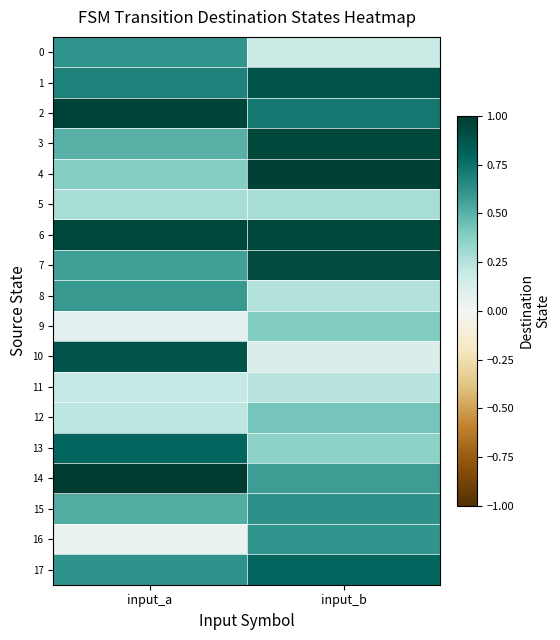

Reading left to right, transcribe all the data shown in this chart.

0: input_a=0.6	input_b=0.2
1: input_a=0.7	input_b=0.9
2: input_a=1.0	input_b=0.7
3: input_a=0.5	input_b=0.9
4: input_a=0.4	input_b=1.0
5: input_a=0.3	input_b=0.3
6: input_a=0.9	input_b=0.9
7: input_a=0.6	input_b=0.9
8: input_a=0.6	input_b=0.3
9: input_a=0.1	input_b=0.4
10: input_a=0.9	input_b=0.1
11: input_a=0.2	input_b=0.2
12: input_a=0.2	input_b=0.4
13: input_a=0.8	input_b=0.4
14: input_a=1.0	input_b=0.6
15: input_a=0.5	input_b=0.6
16: input_a=0.0	input_b=0.6
17: input_a=0.6	input_b=0.8